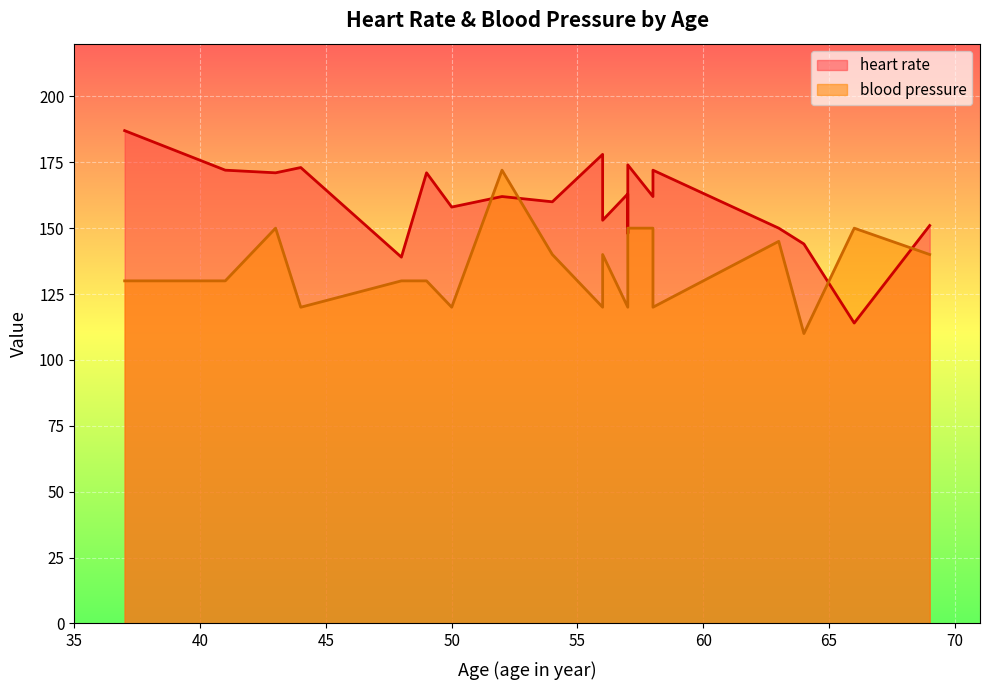

Which series ends up on top after the final intersection of heart rate and blood pressure?

heart rate